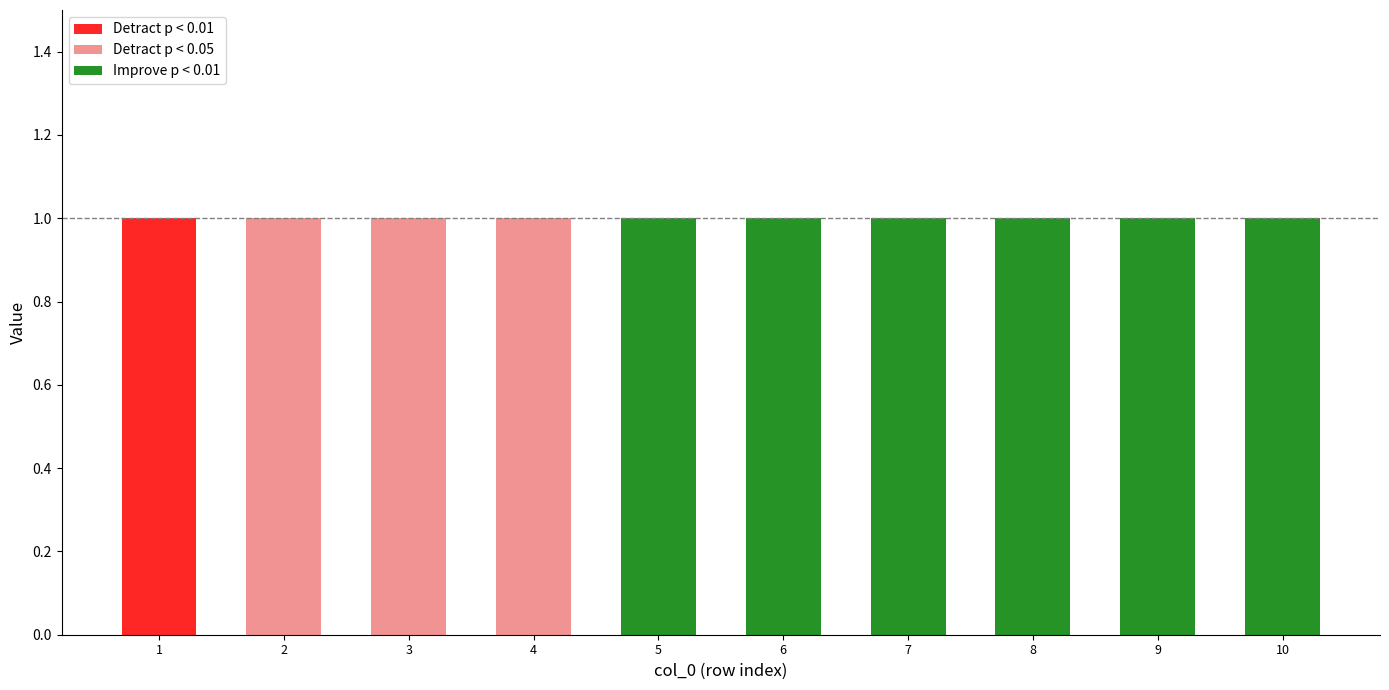

Which category has the lowest value in the Detract p < 0.05 series?

1